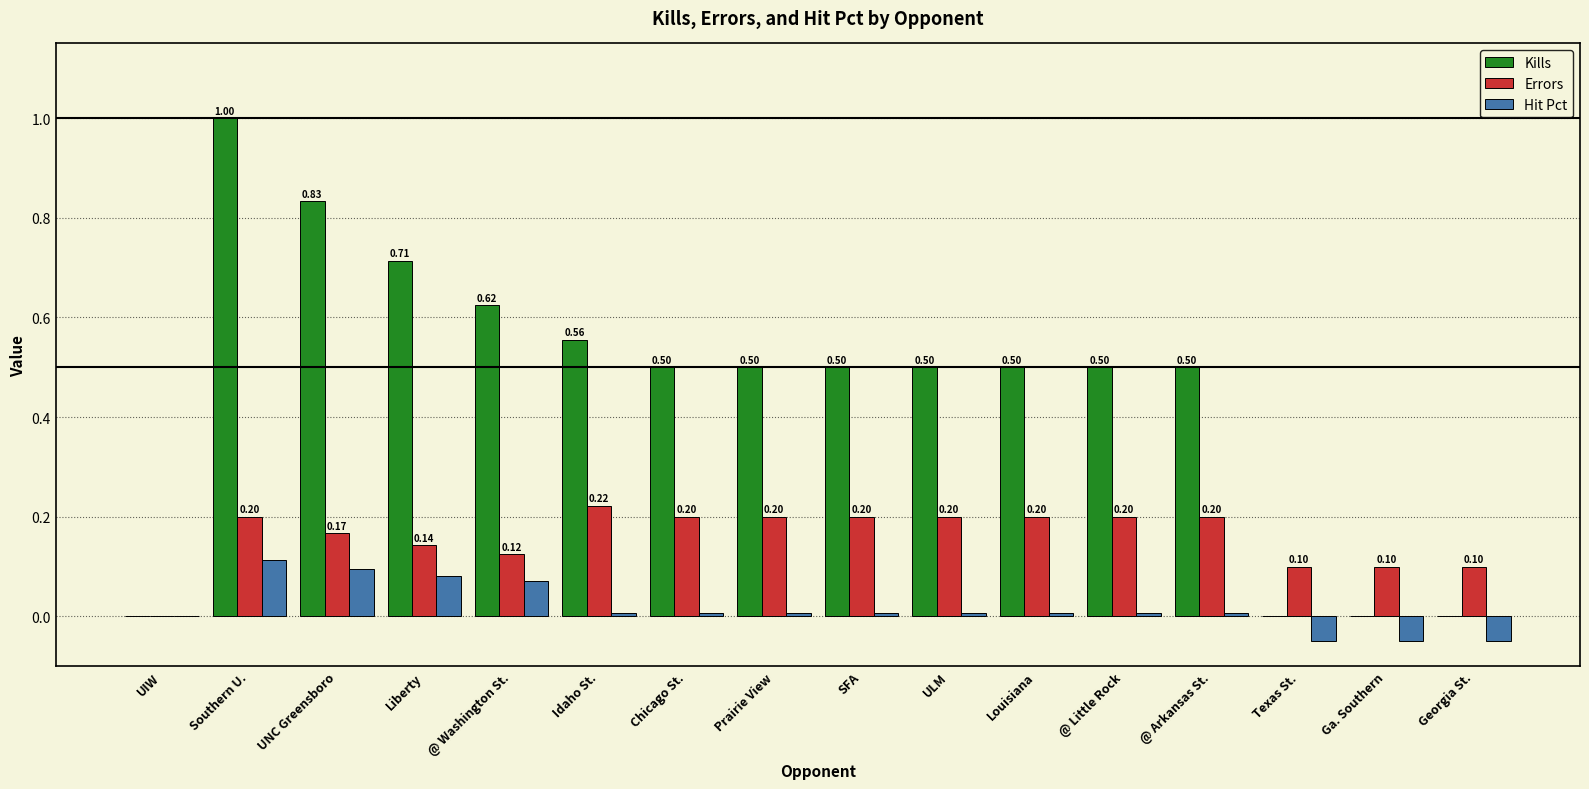

Which category has the highest value in the Kills series?

Southern U.